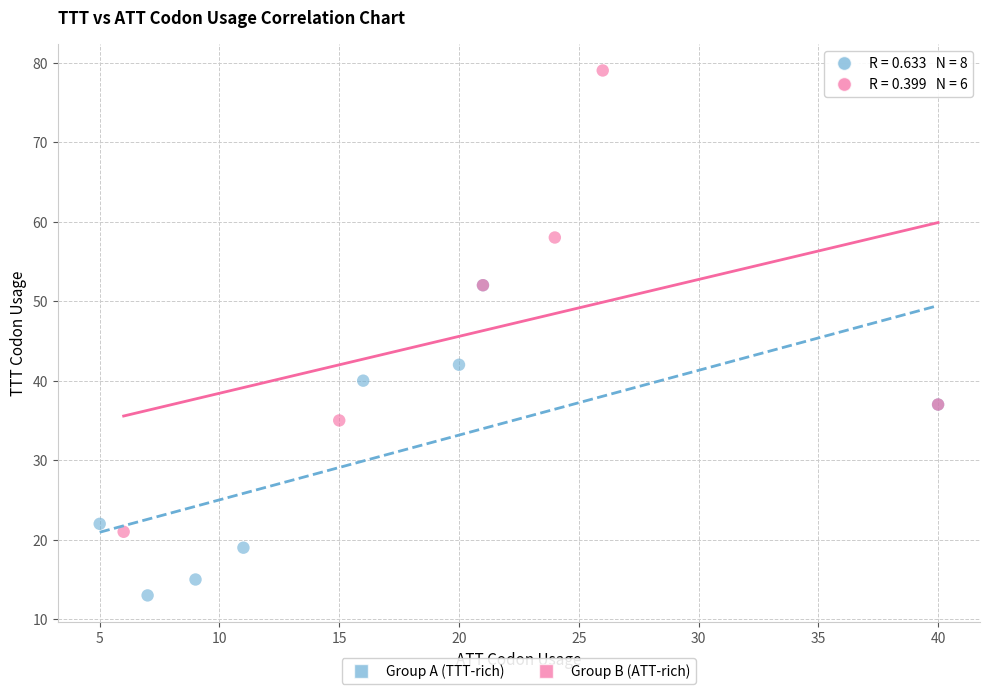

What are all the series names shown in the legend?

Group A (TTT-rich), Group B (ATT-rich)